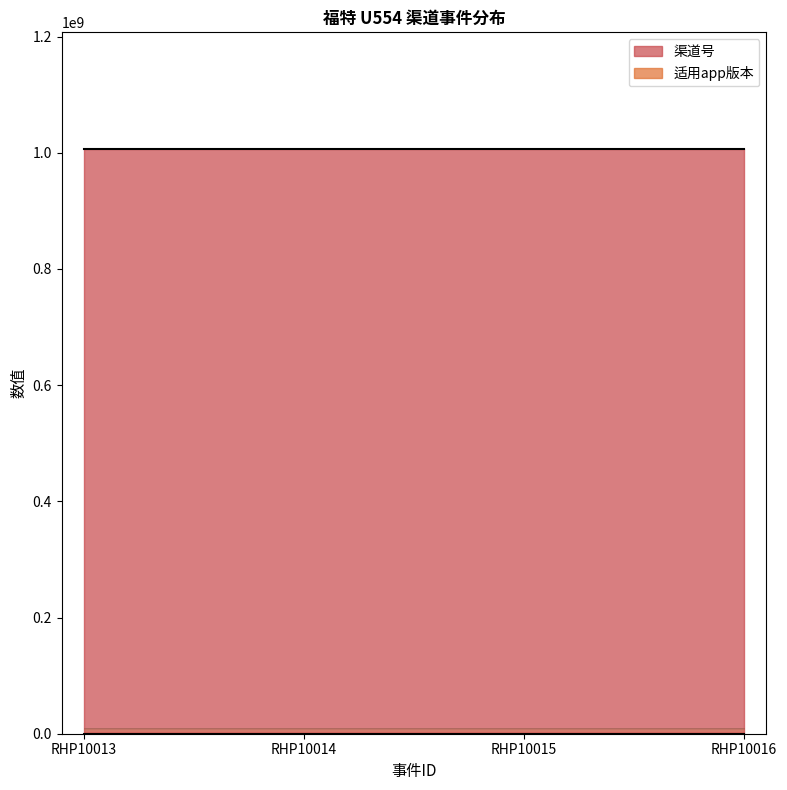

True or false: 渠道号 and 适用app版本 intersect in this chart.

False